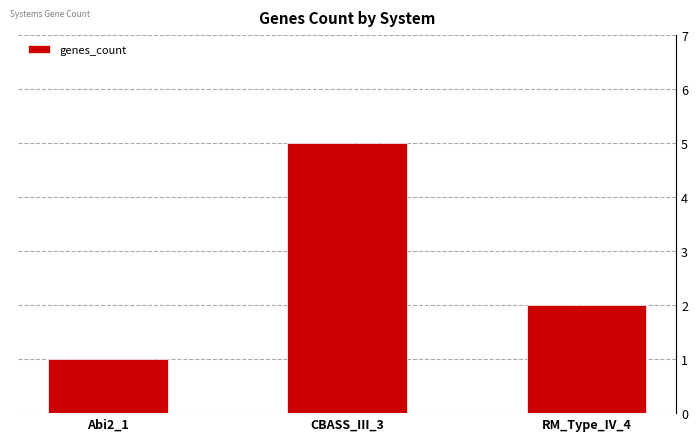

What position from the right is Abi2_1?

3